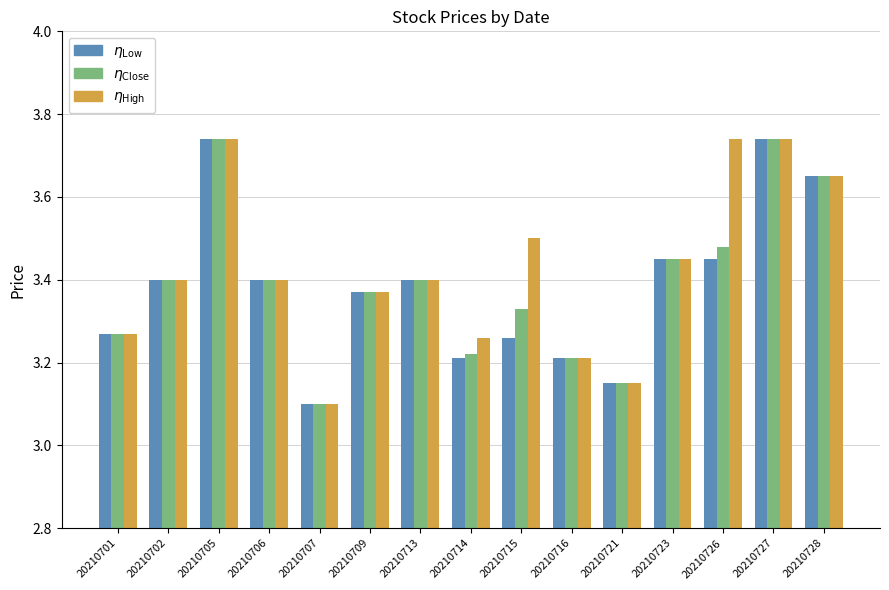

What is the difference between the highest and lowest values at 20210726?

0.3